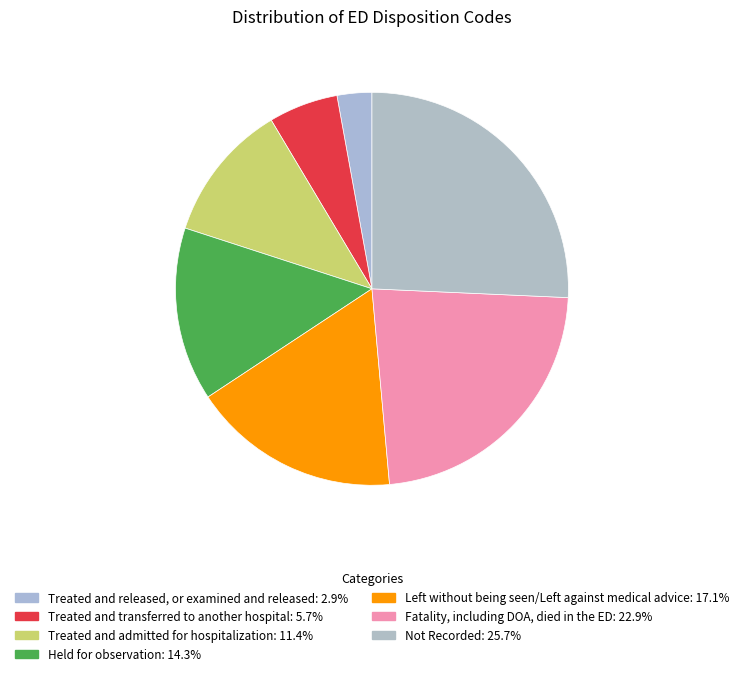

The Fatality, including DOA, died in the ED slice represents 35% of the pie. True or false?

False